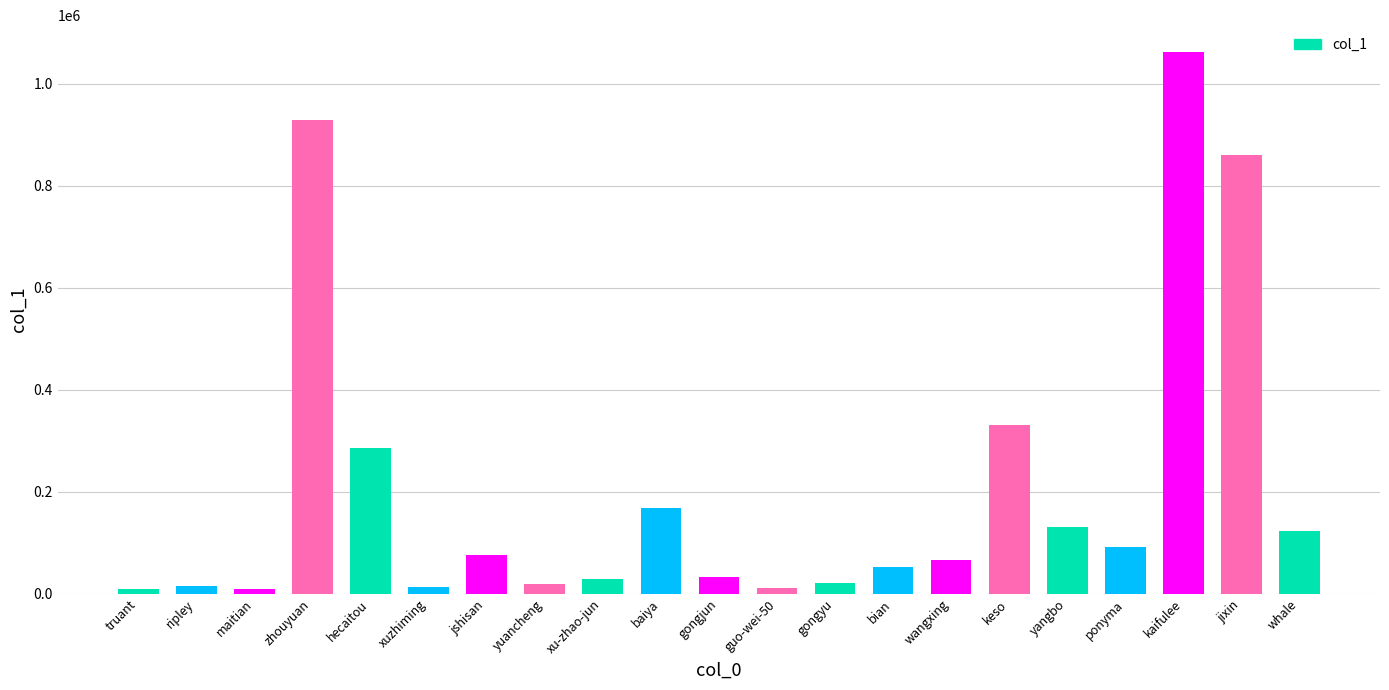

Approximately how many times larger is the value at wangxing compared to yuancheng?

3.7